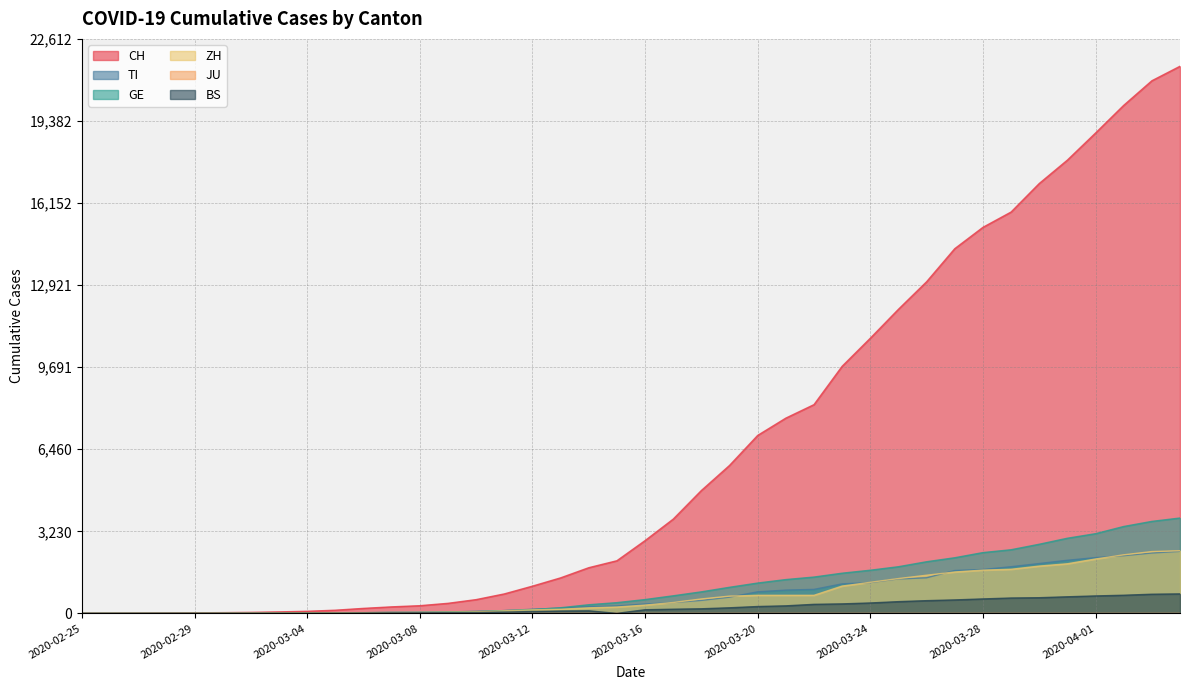

What is the total value across all series at 2020-03-29?

22480